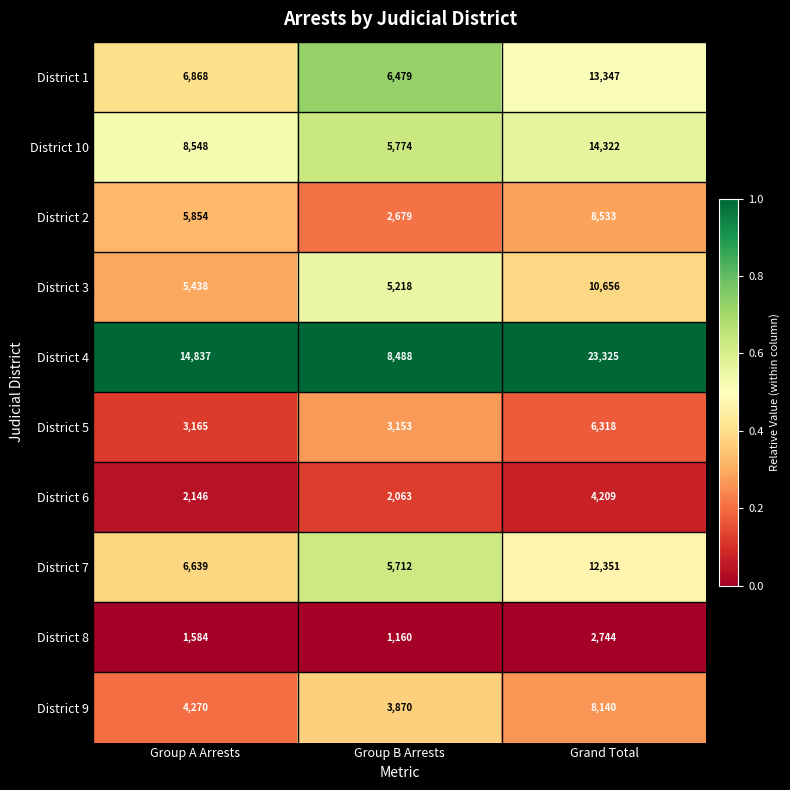

The value of District 5 at Grand Total is 6318. True or false?

True